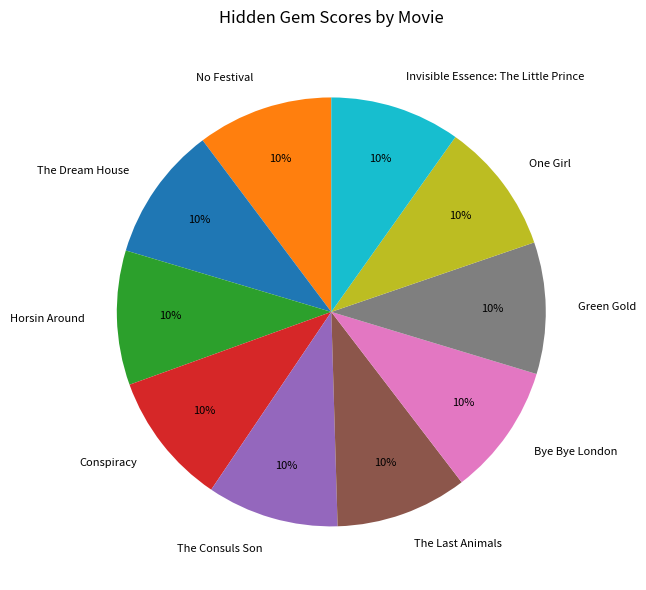

True or false: Horsin Around accounts for 23% of the total.

False